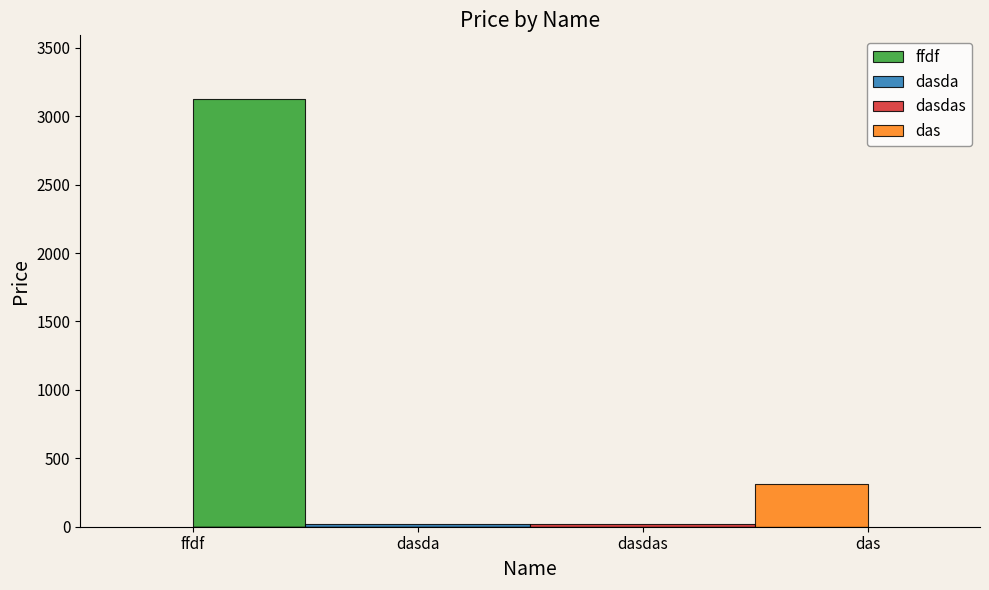

What is the change in value from ffdf to dasda?

-3102